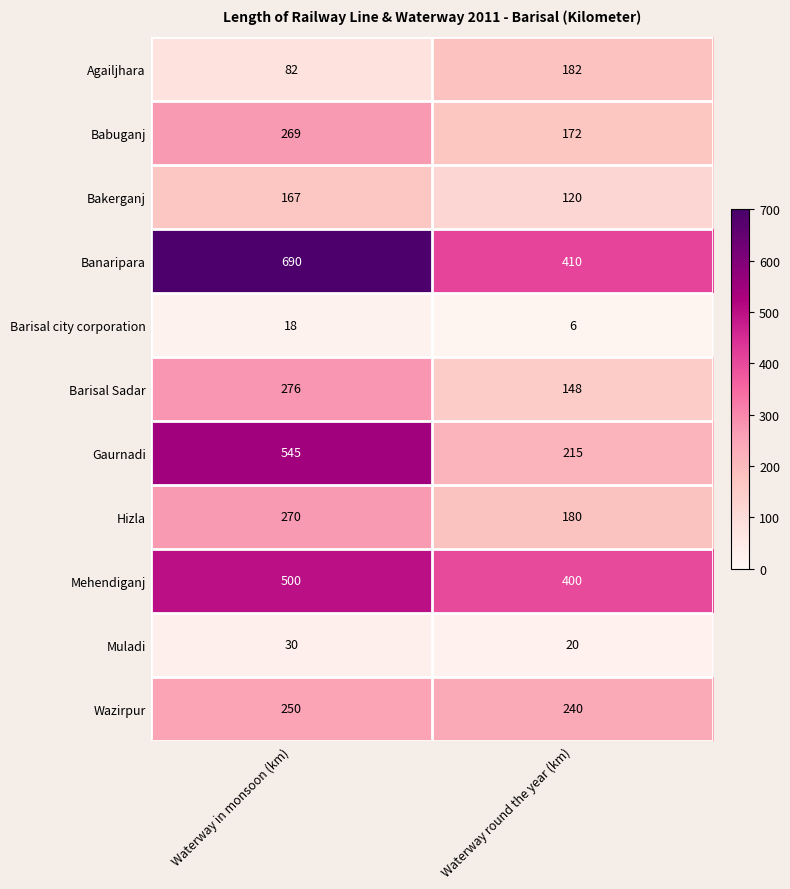

What is the difference between the highest and lowest values at Waterway round the year (km)?

404